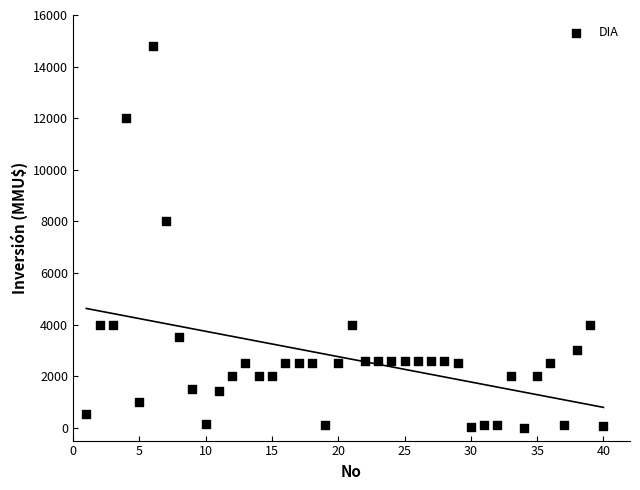

What Y value in the scatter plot is closest to 7400?

8000